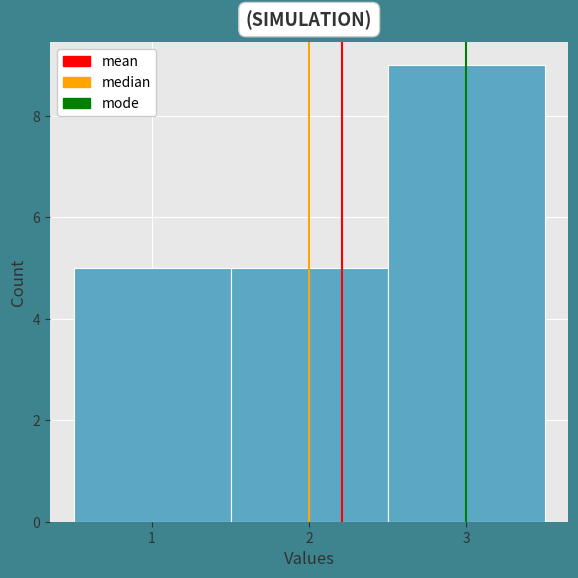

What is the height of the bar covering 1.5 to 2.5 on the x-axis? The values are not printed on the chart, so give them approximately, as read against the axis.

5